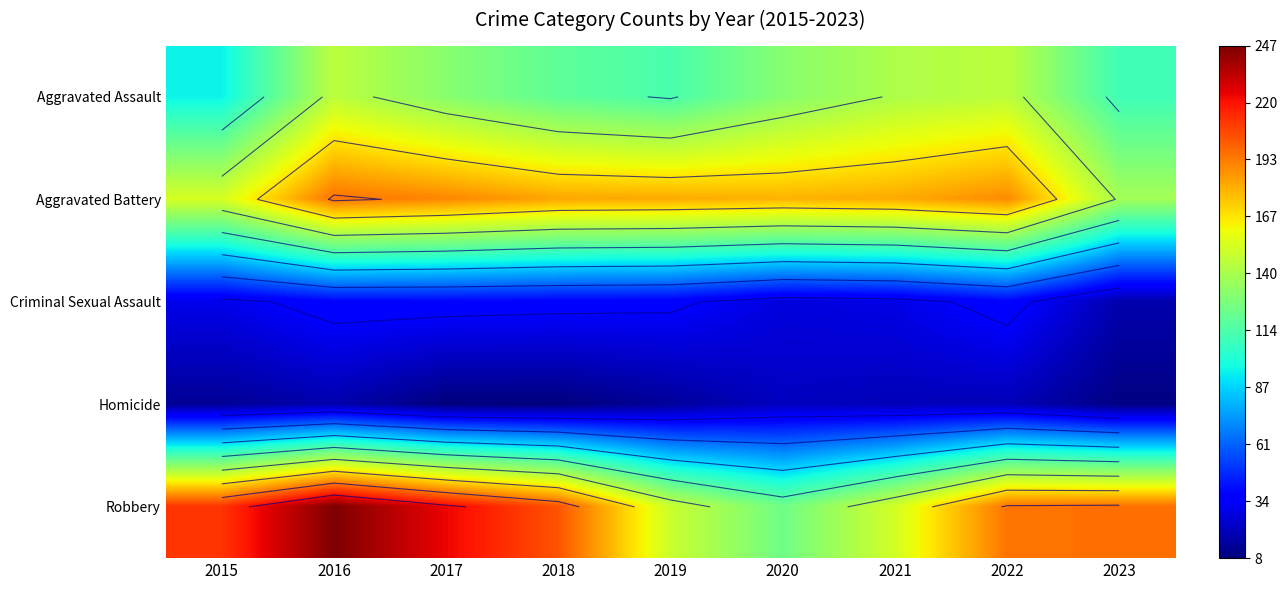

What is the spread (max minus min) of values at 2019?

168